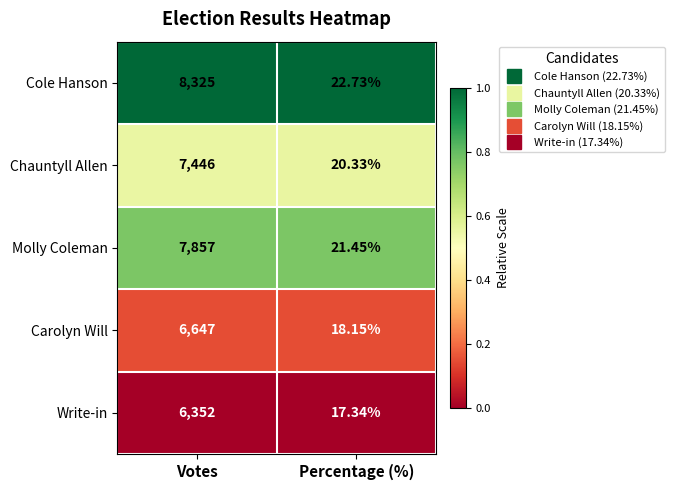

Rank the series at Votes from lowest to highest value.

Write-in, Carolyn Will, Chauntyll Allen, Molly Coleman, Cole Hanson